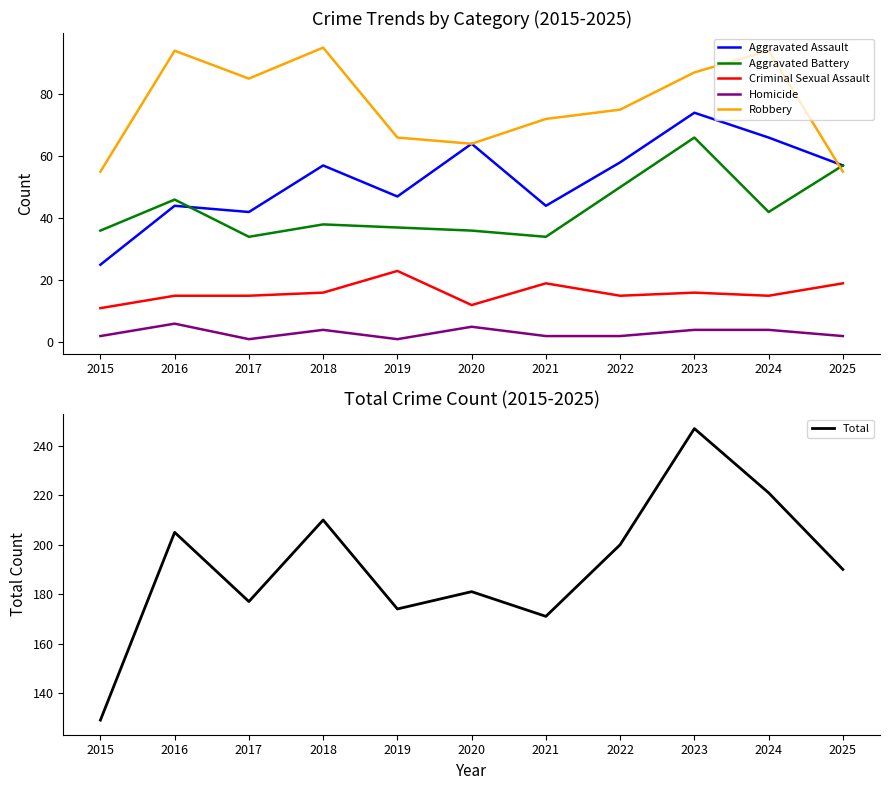

The Criminal Sexual Assault series shows 23 at 2019. True or false?

True